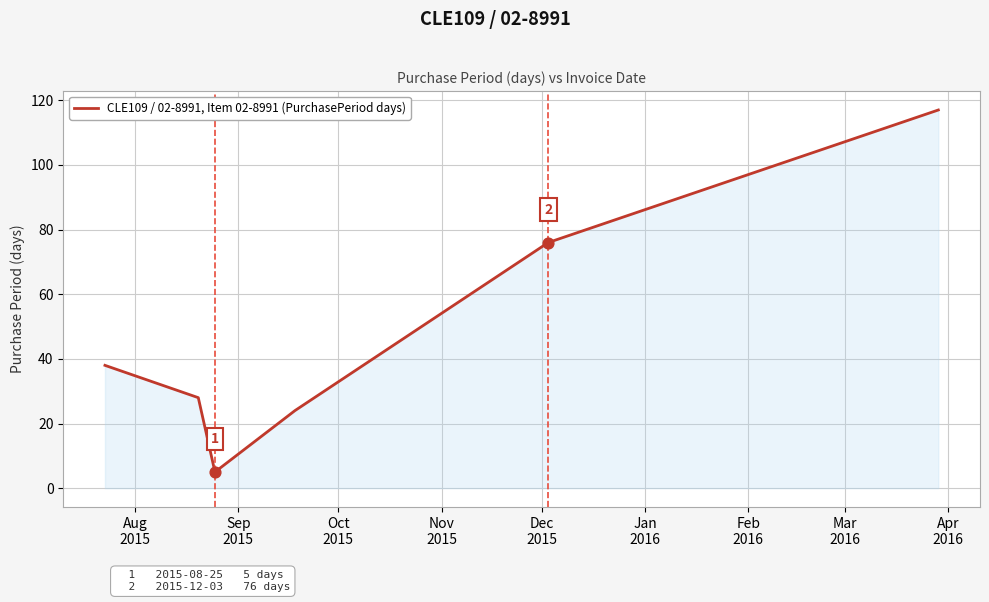

True or false: the data has more than 2 interior local peaks.

False